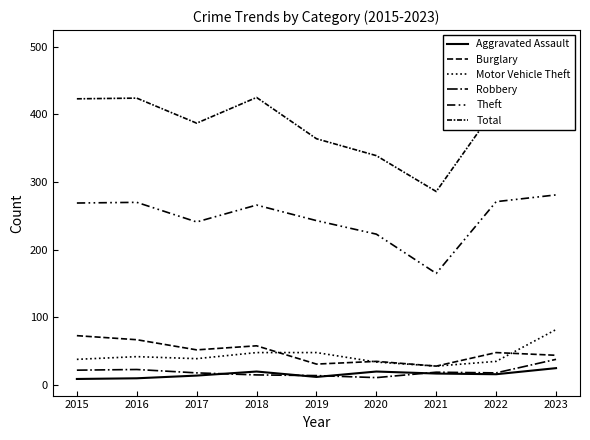

At how many categories does at least one series exceed 95?

9